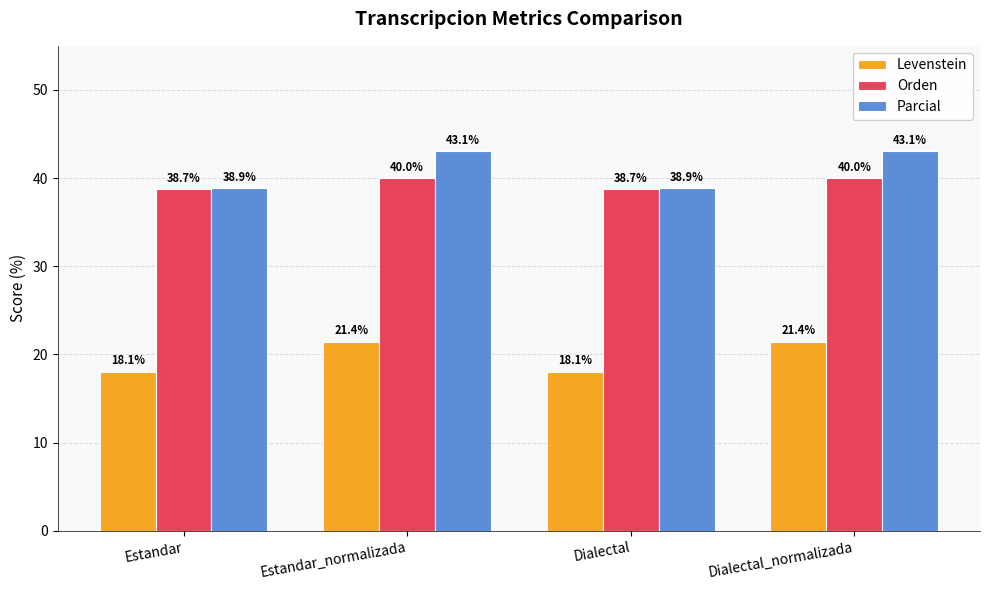

Reading left to right, extract all data points from this chart.

Levenstein: 18.1	21.4	18.1	21.4
Orden: 38.7	40.0	38.7	40.0
Parcial: 38.9	43.1	38.9	43.1